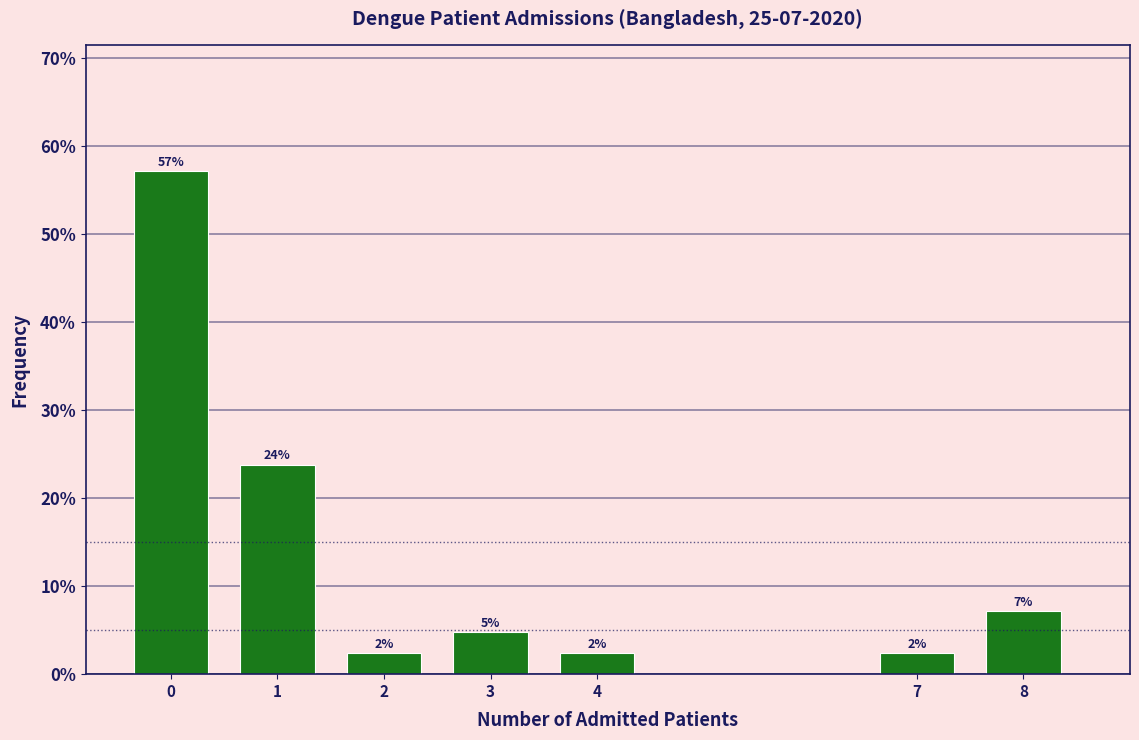

How many bars are there in total?

7